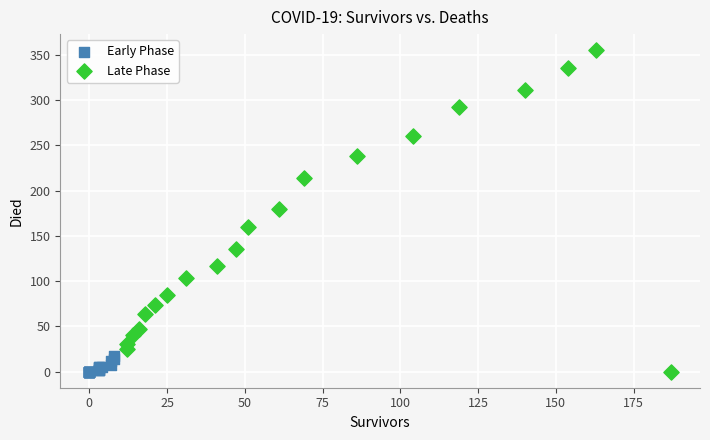

Which series reaches the maximum Y coordinate?

Late Phase